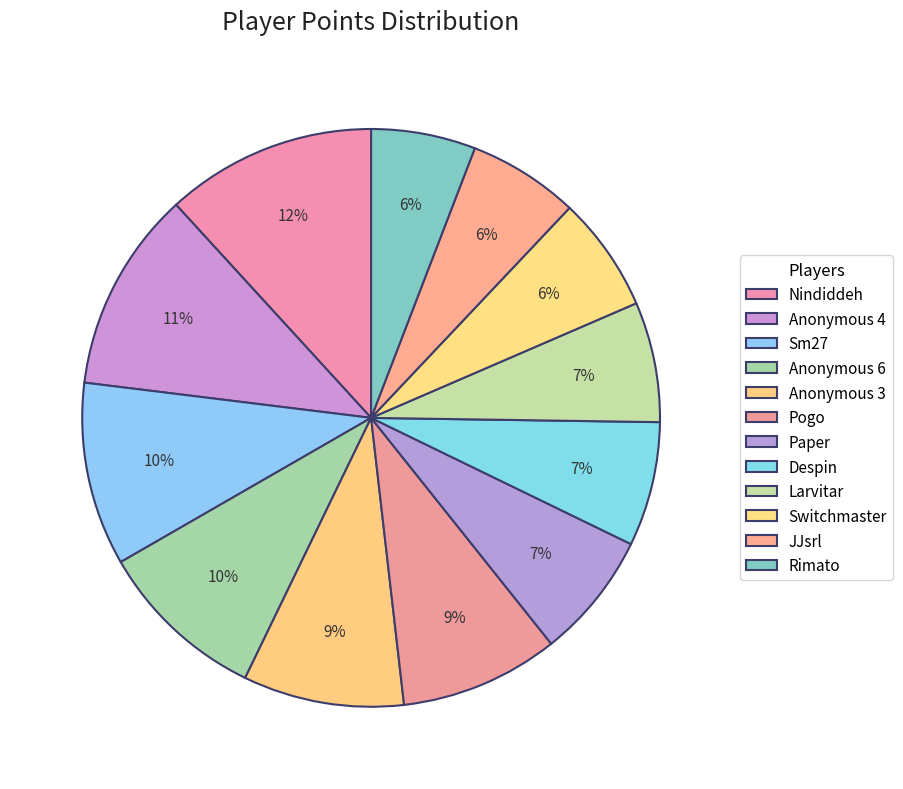

To the nearest percent, what is the average slice percentage?

8%